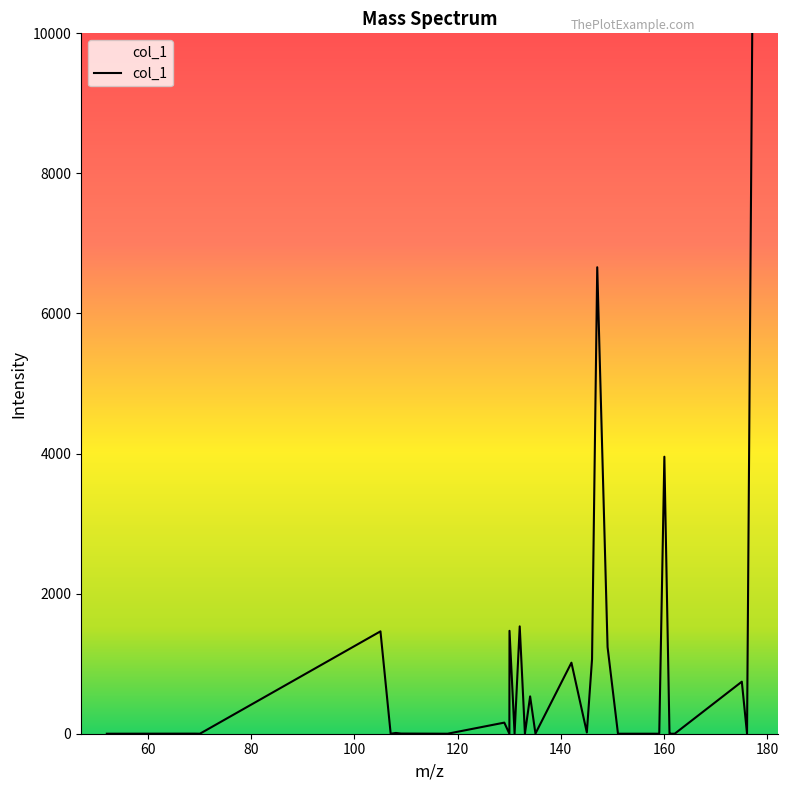

What is the greatest value displayed?

10000.0